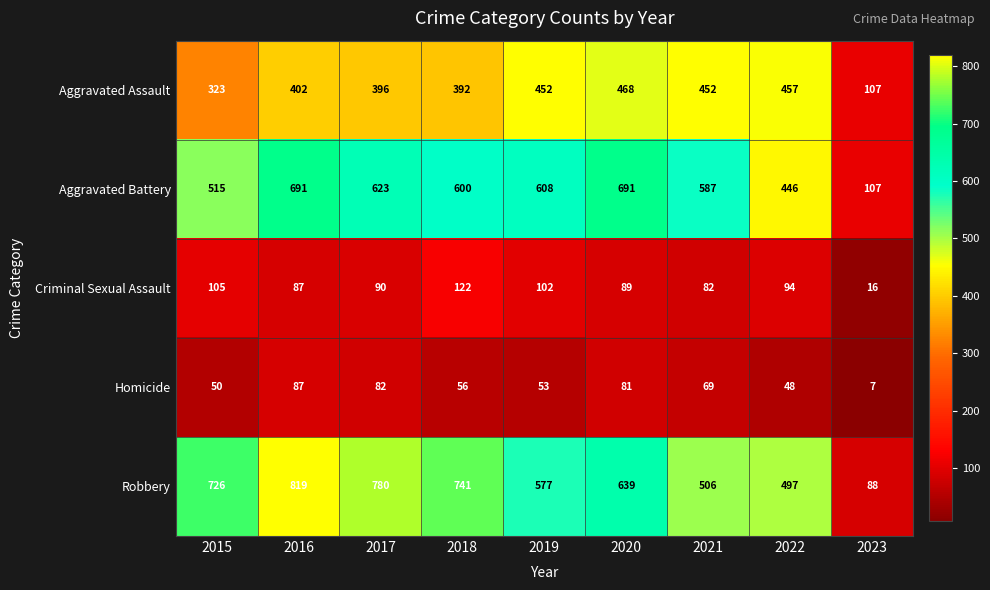

Rank the series by their maximum value, from highest to lowest.

Robbery, Aggravated Battery, Aggravated Assault, Criminal Sexual Assault, Homicide